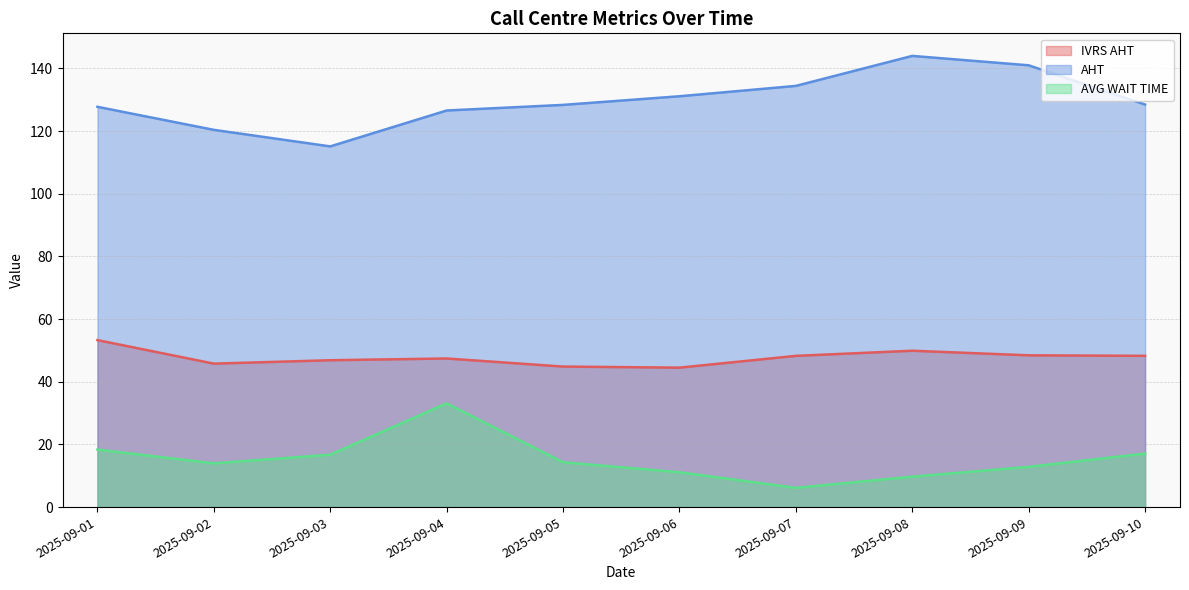

The value of AVG WAIT TIME at 2025-09-05 is 14.3. True or false?

True